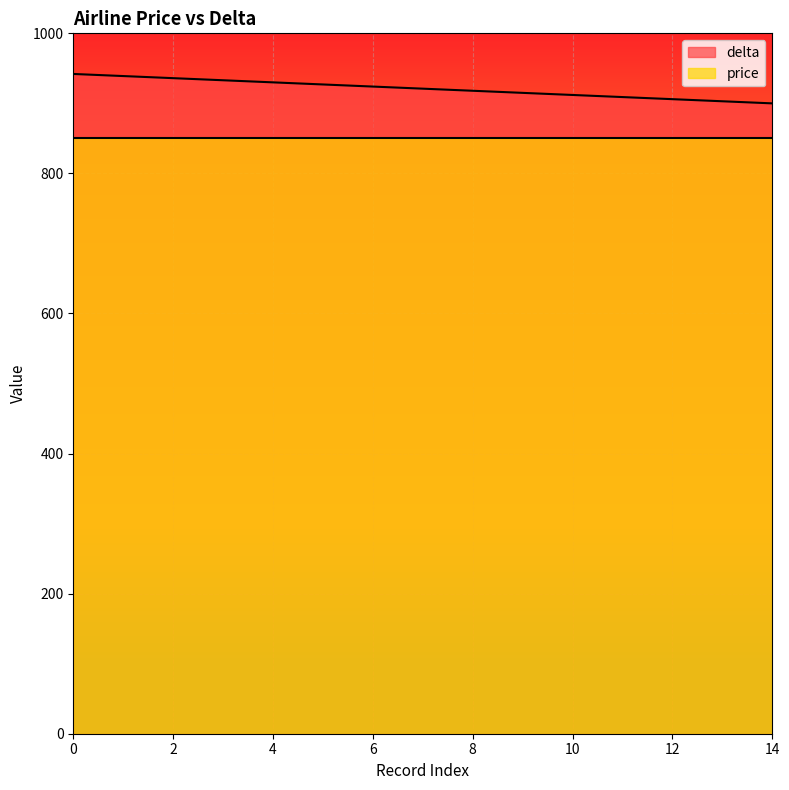

What is the approximate value at 12, to the nearest 5?

905